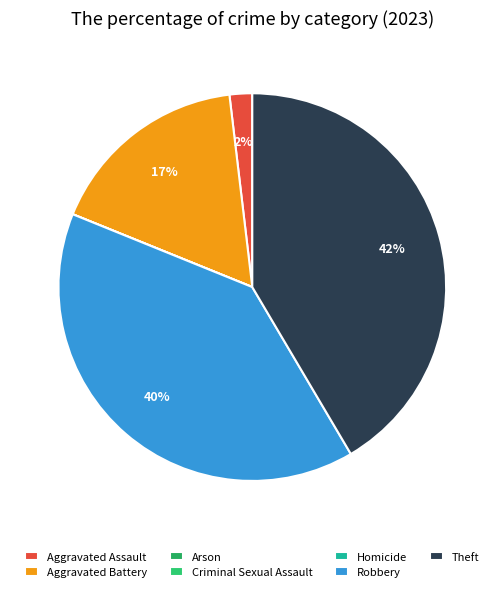

Does Robbery represent more than half of the total?

No